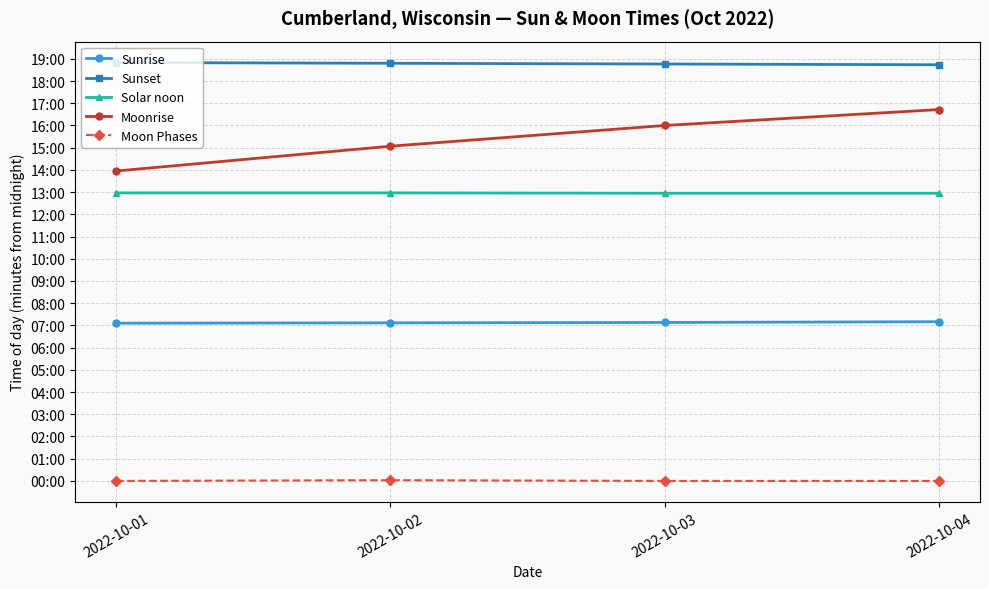

True or false: Moonrise and Sunset cross at least once.

False